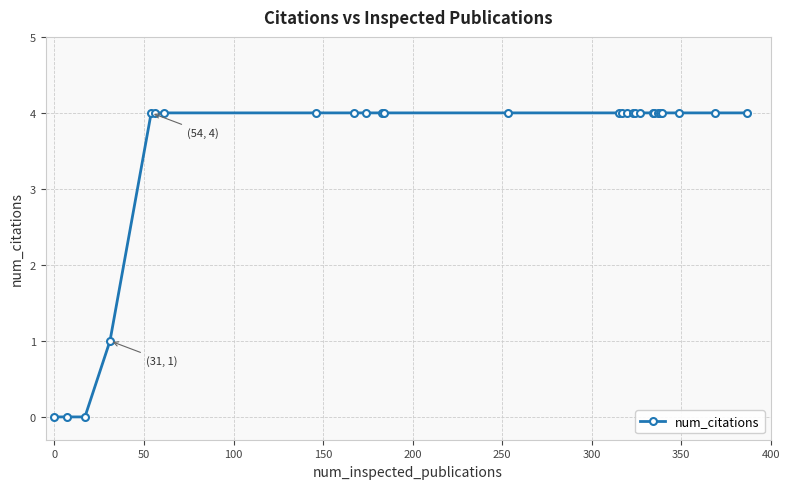

What is the value of the 25th point from the left?

4